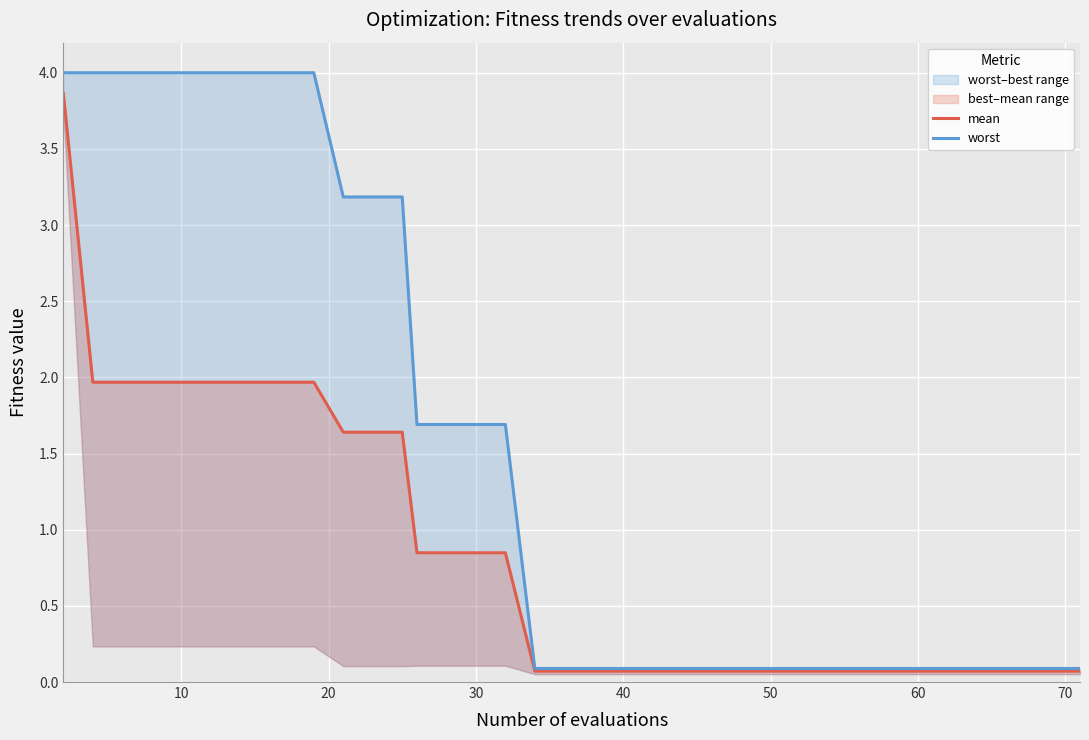

How many series are shown in this chart?

2